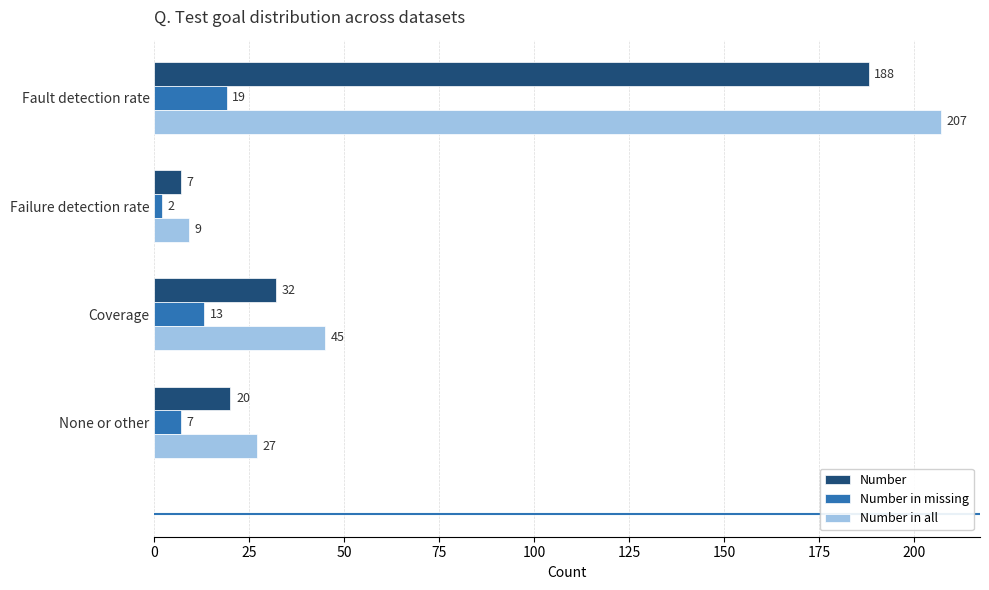

What is the average value of the Number in missing series?

10